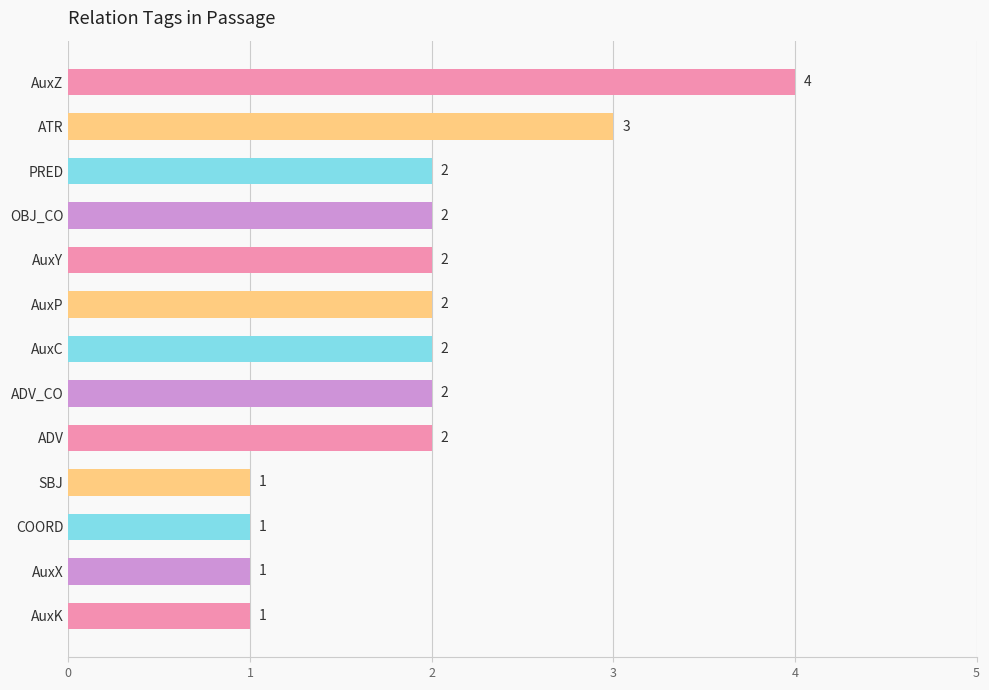

How many values are between 1 and 2?

11